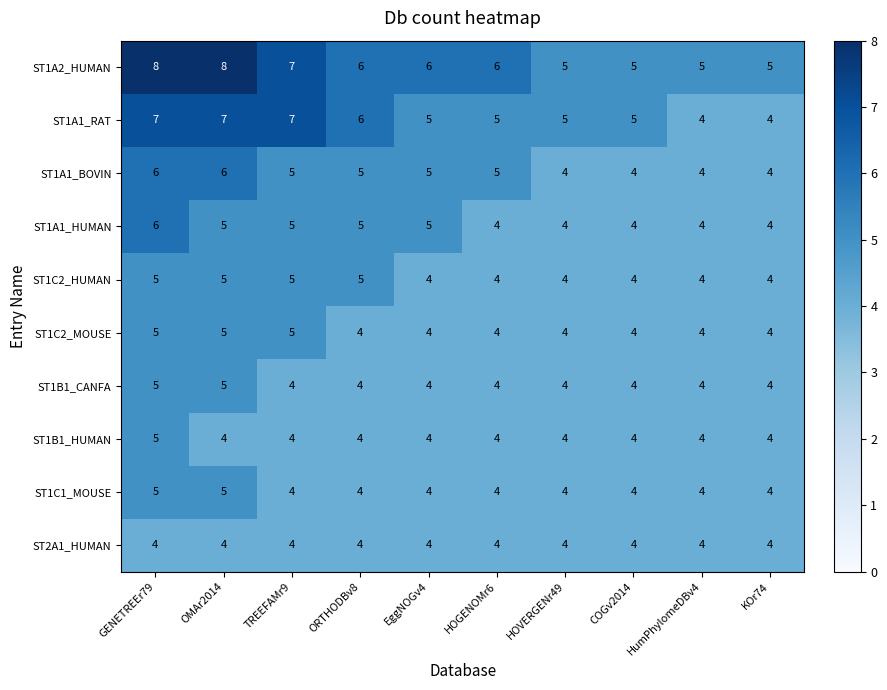

What is the maximum value shown in the chart?

8